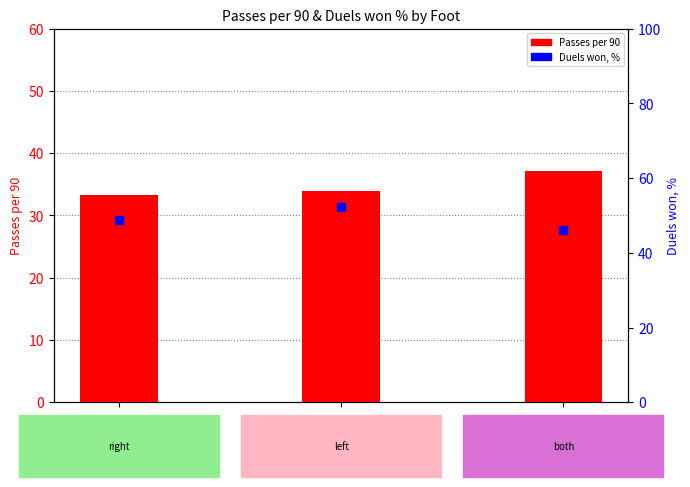

Which series reaches the minimum Y coordinate?

Passes per 90